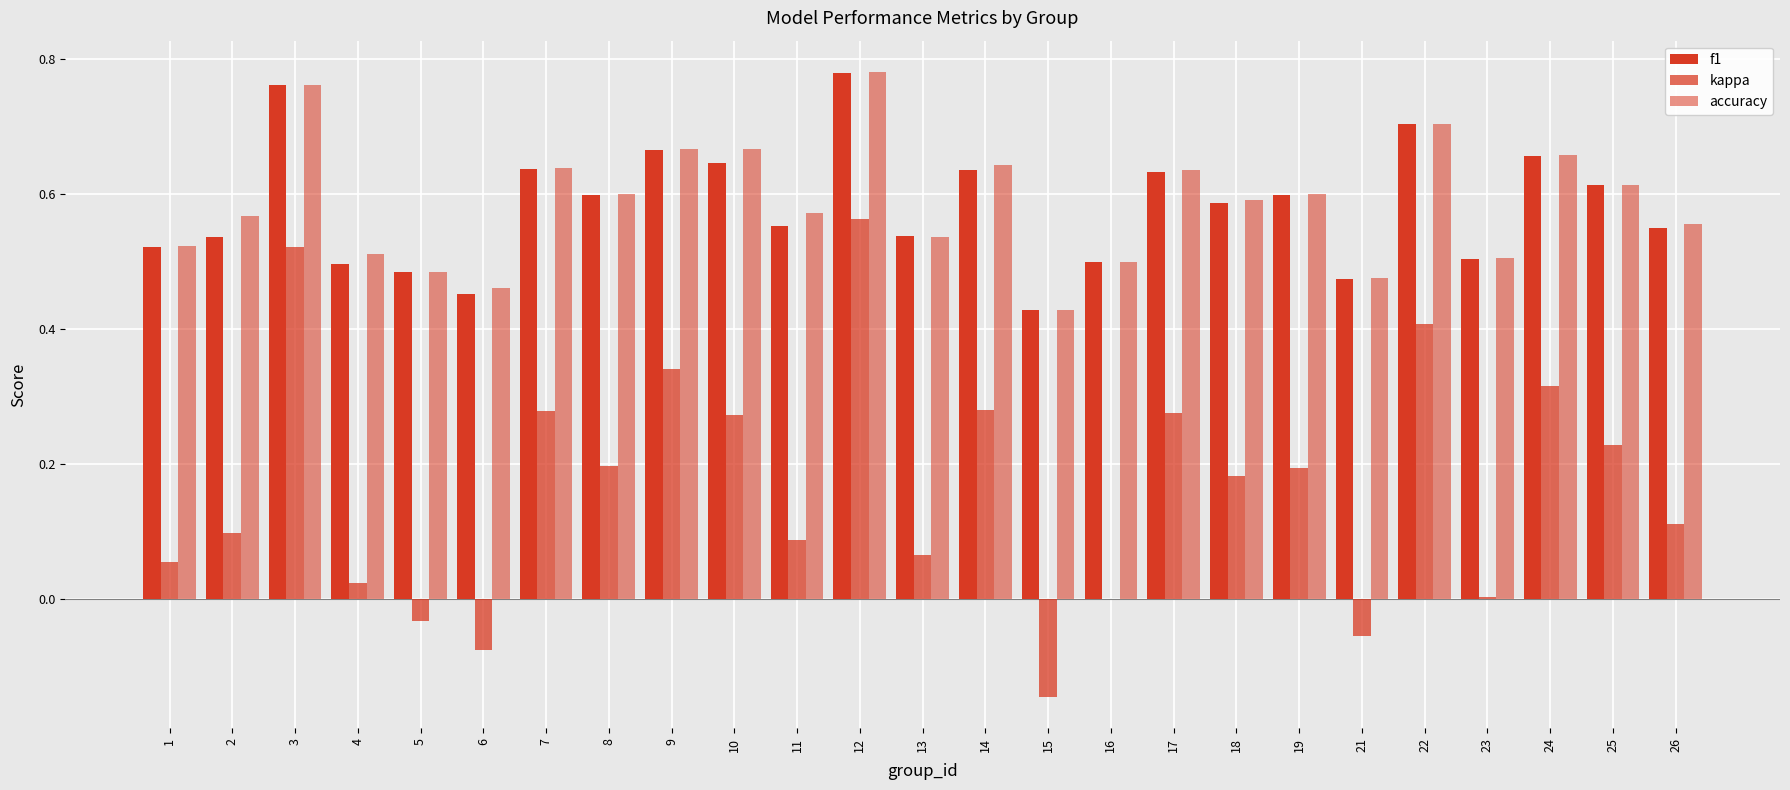

What is the value of the accuracy bar at the 8th from the left?

0.6